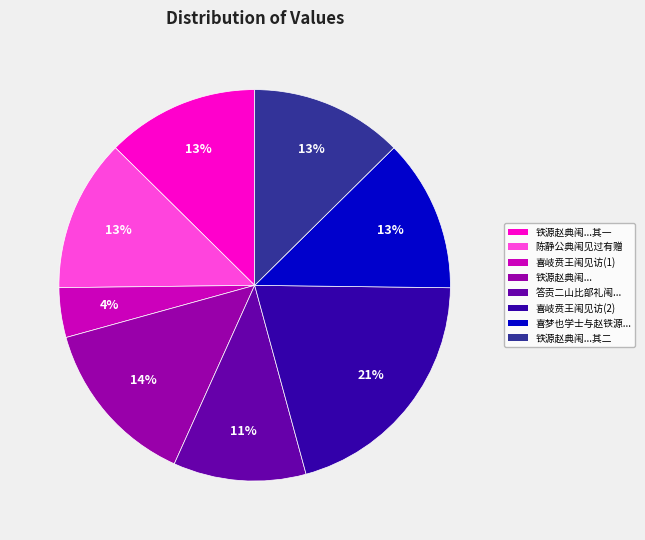

How many slices are in this pie chart?

8